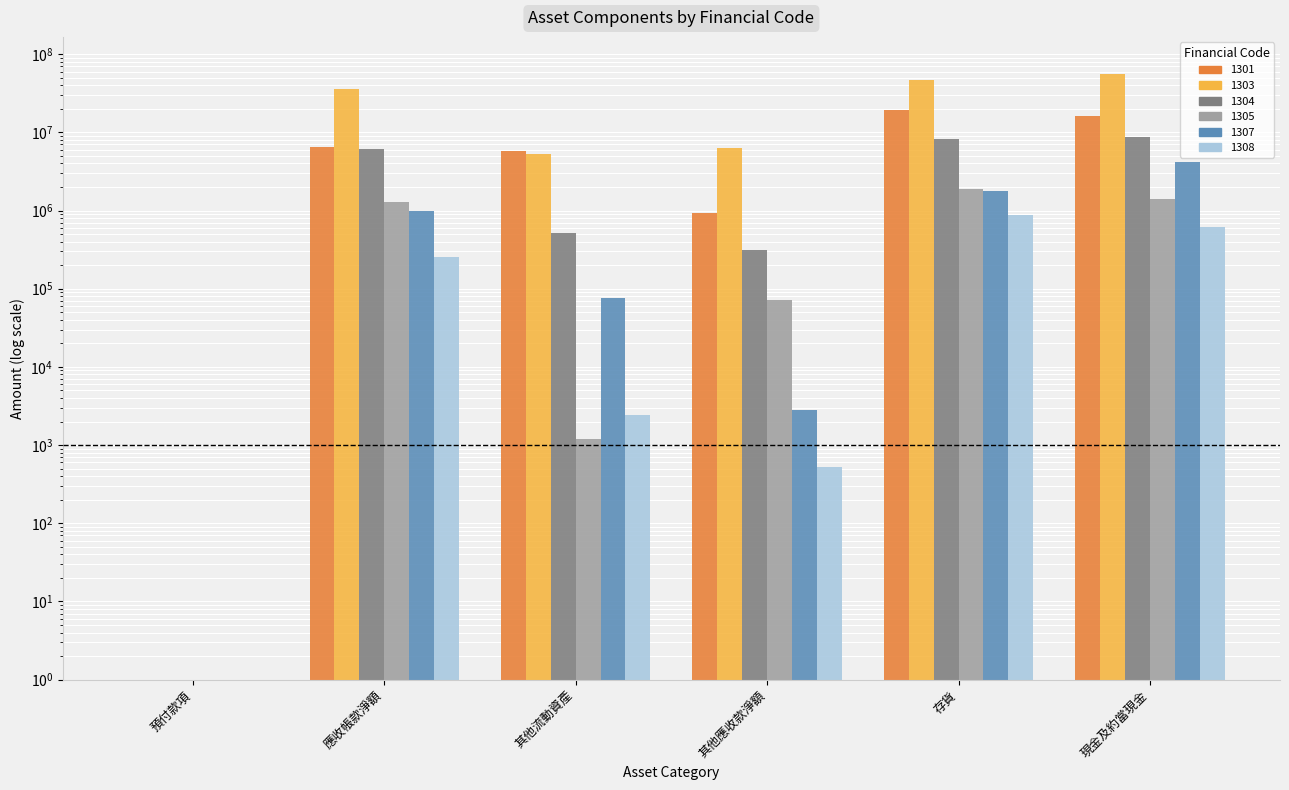

Which series has the widest spread of values?

1303